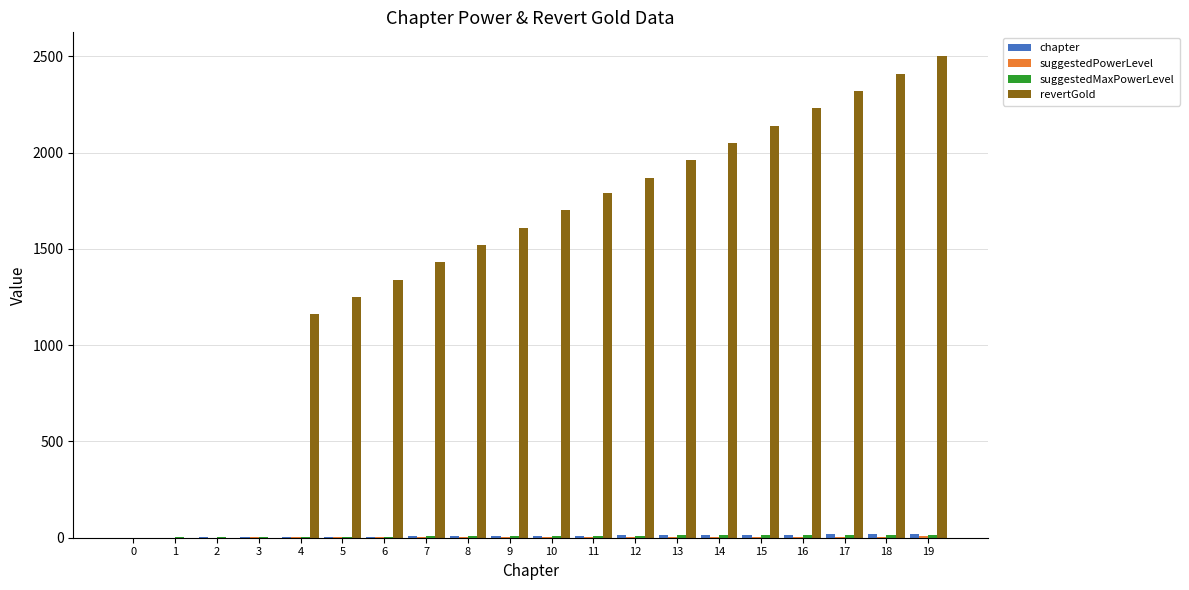

Which series has the largest total across all categories?

revertGold